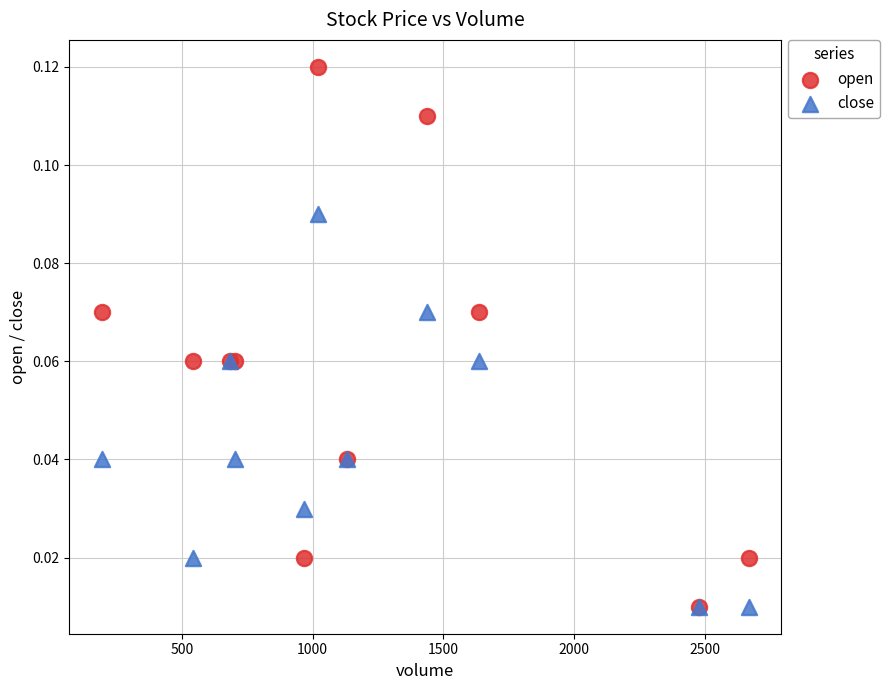

Which series has the largest Y range (max minus min)?

open